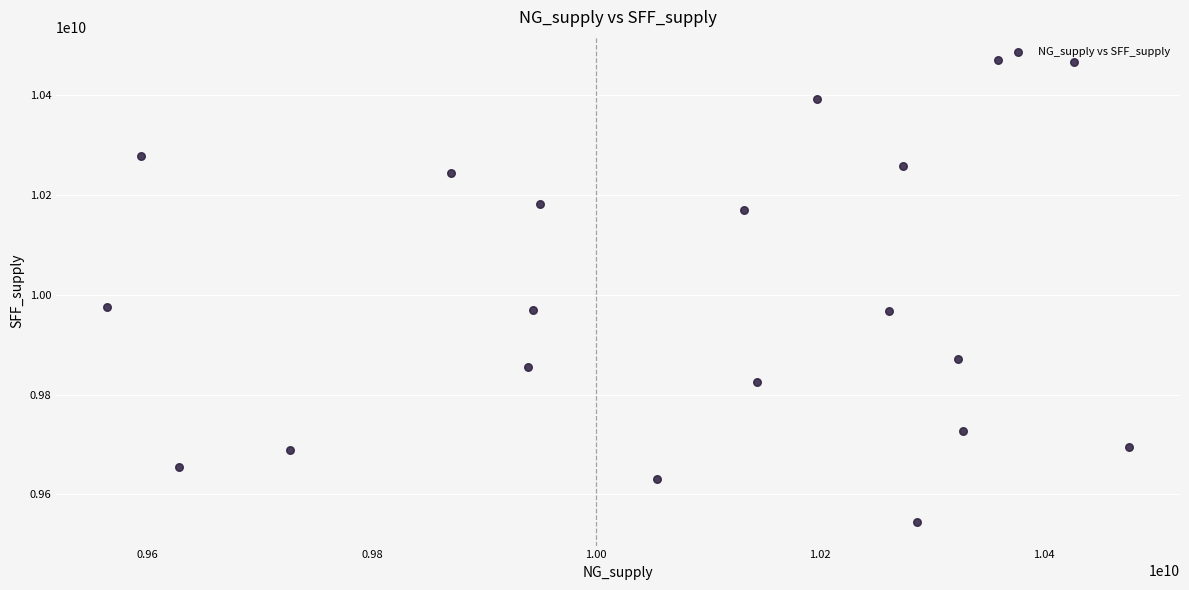

What is the range of Y values (max minus min)?

926894258.6